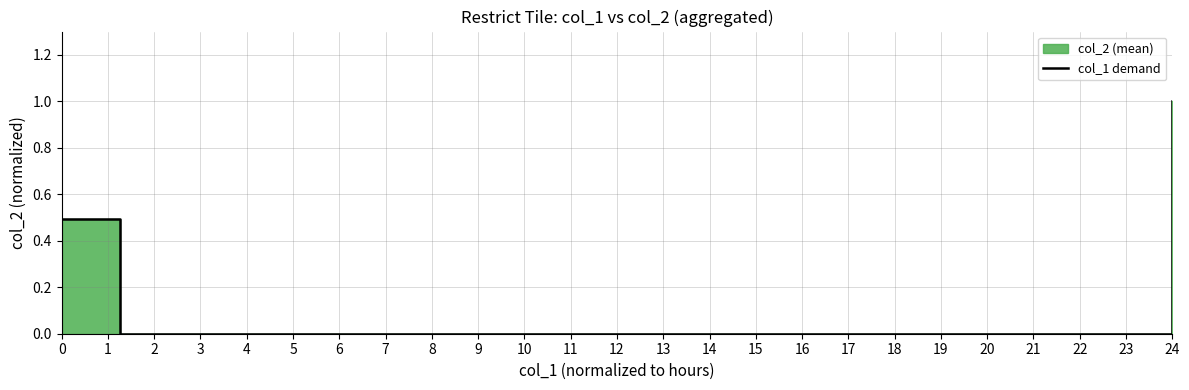

Is it true that the value at 3 is 0.6?

False